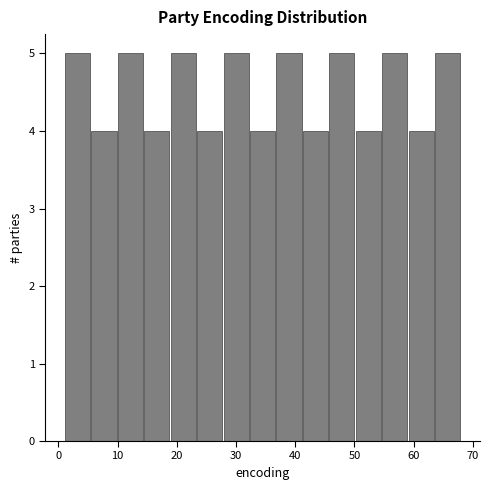

Reading left to right, list every bar in this chart as the range it spans on the x-axis followed by its height. Neither the bar edges nor the heights are printed on the chart, so give them approximately, as read against the axes.

1 to 5: 5
5 to 10: 4
10 to 14: 5
14 to 19: 4
19 to 23: 5
23 to 28: 4
28 to 32: 5
32 to 37: 4
37 to 41: 5
41 to 46: 4
46 to 50: 5
50 to 55: 4
55 to 59: 5
59 to 64: 4
64 to 68: 5